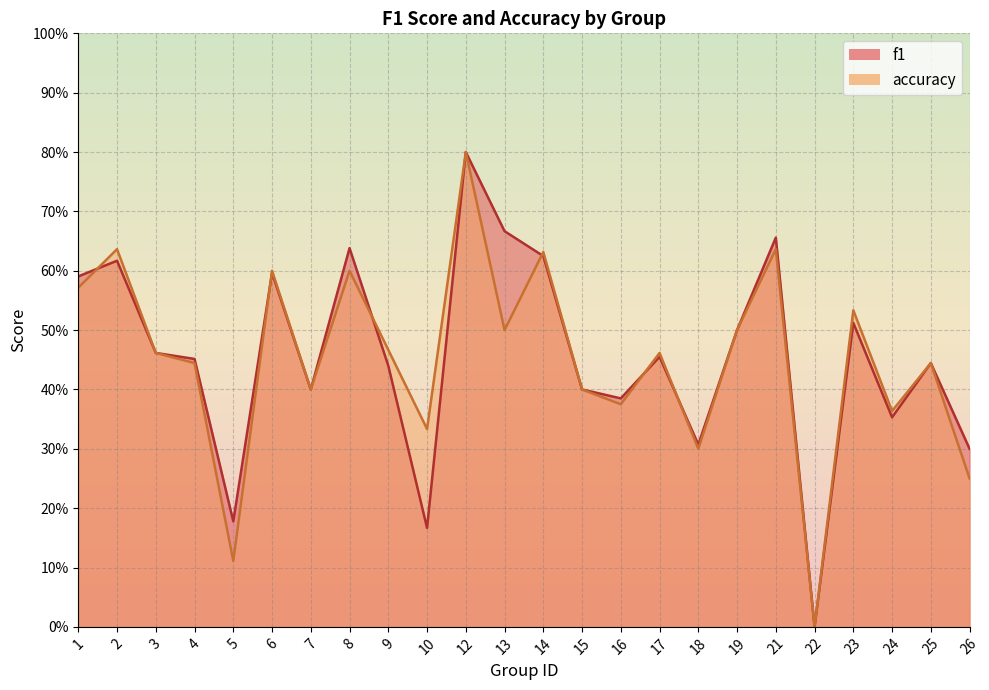

The value of f1 at 10 is 0.2. True or false?

True